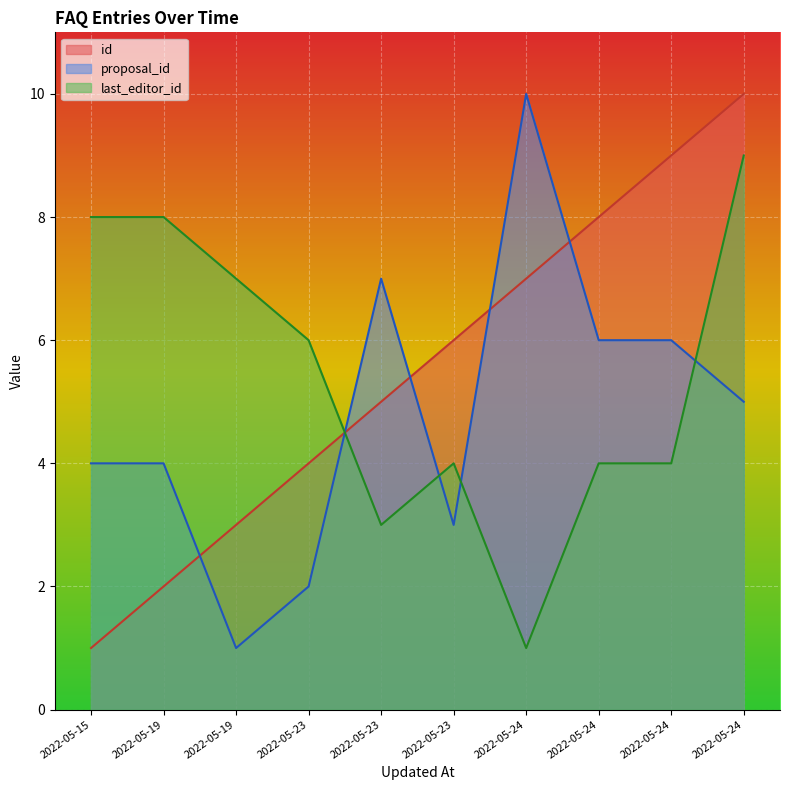

What is the minimum value shown in the chart?

1